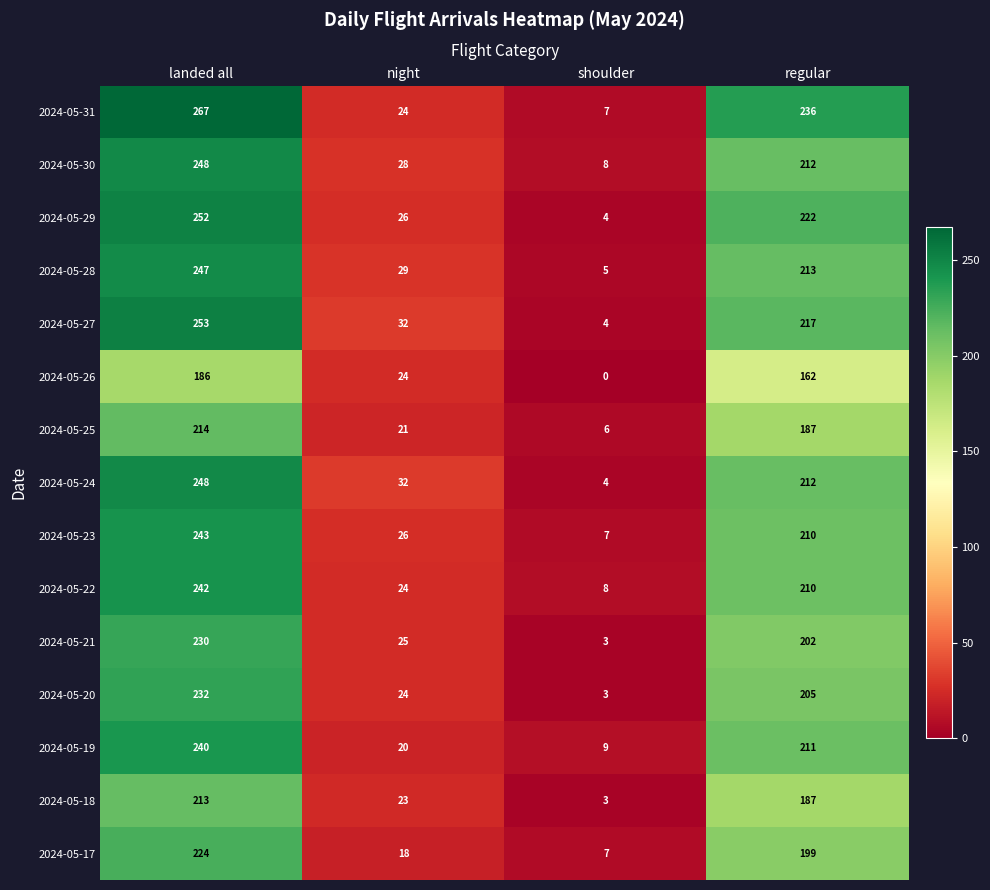

What is the spread (max minus min) of values at regular?

74